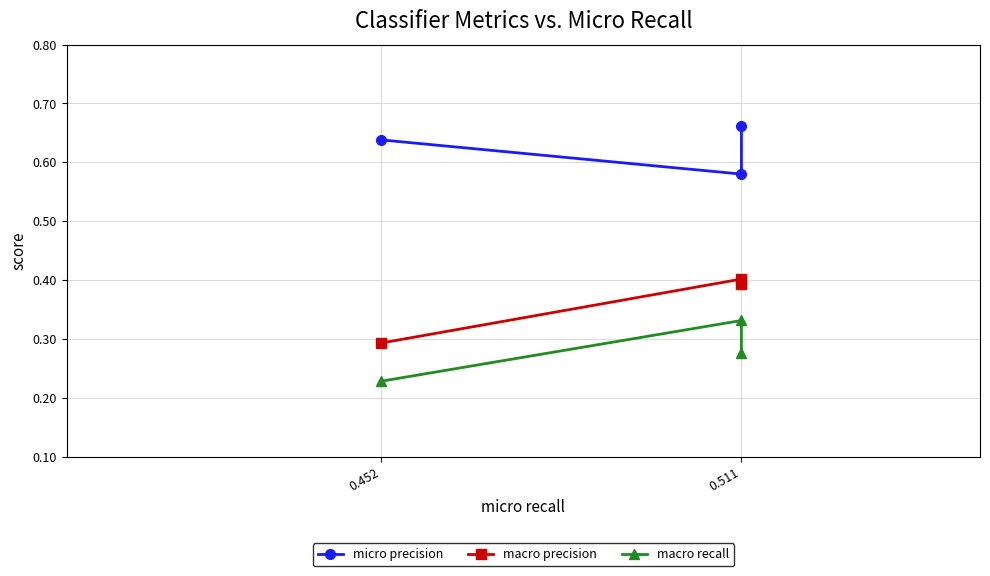

Between 0.452 and 0.511, which series saw the biggest shift?

macro precision